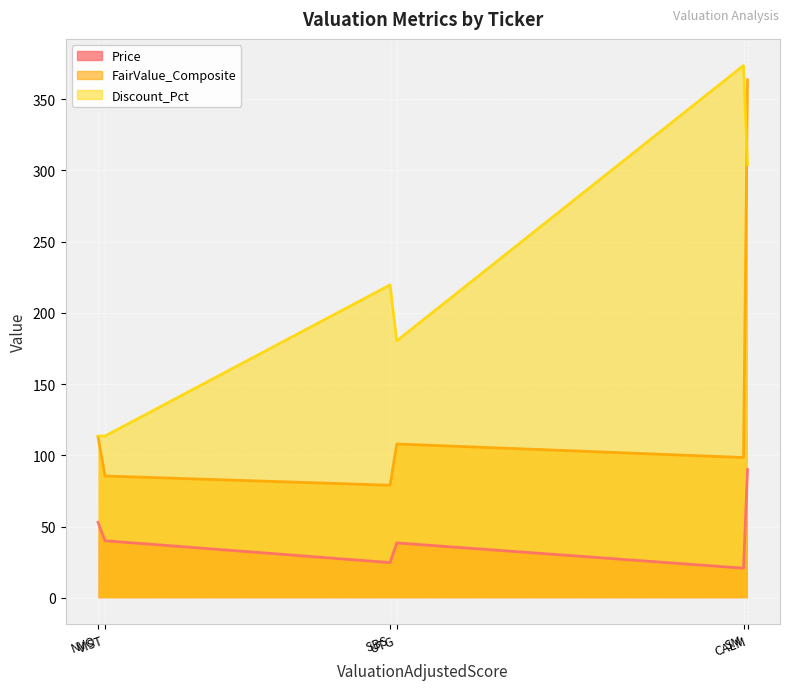

What is the average value of the Price series?

44.5